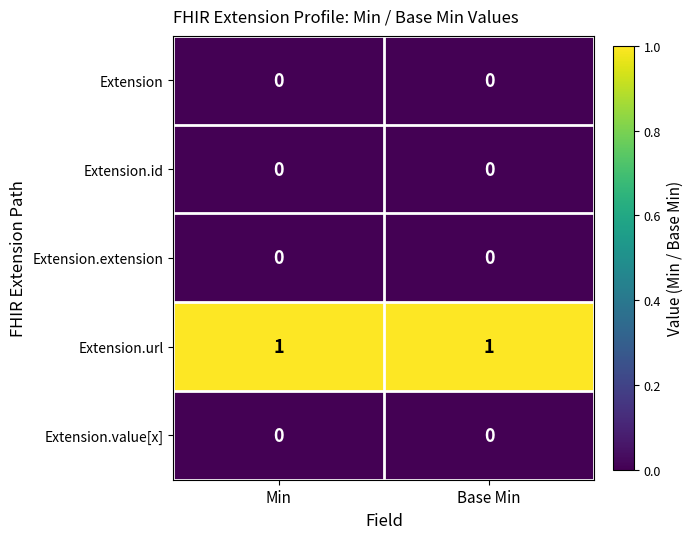

Reading right to left, what are all the values shown in this chart?

Extension: 0	0
Extension.id: 0	0
Extension.extension: 0	0
Extension.url: 1	1
Extension.value[x]: 0	0